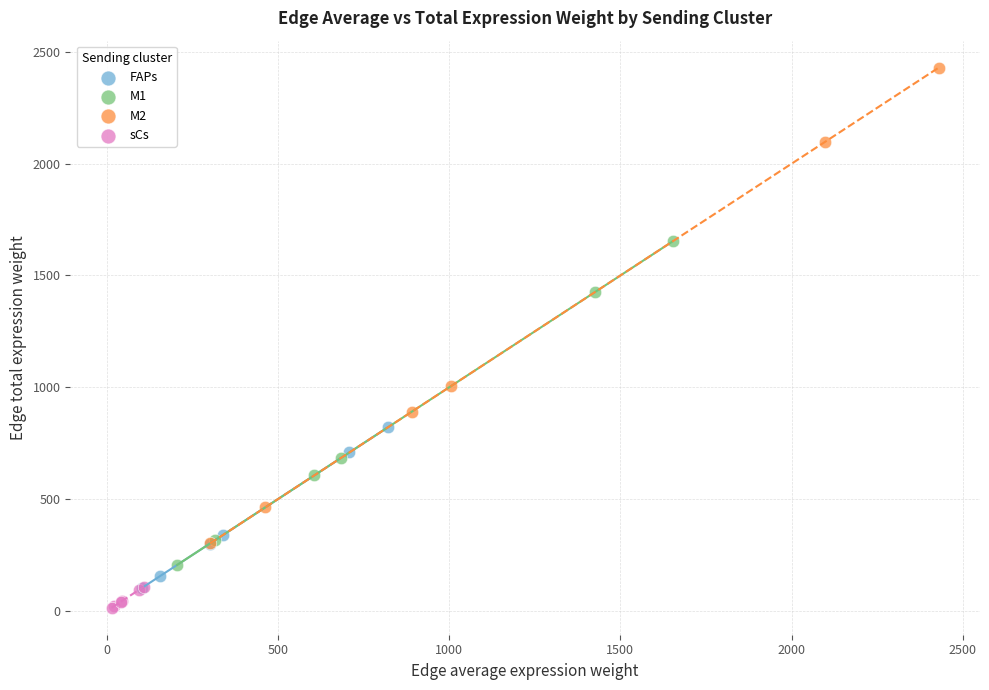

Which series contains the highest Y value?

M2